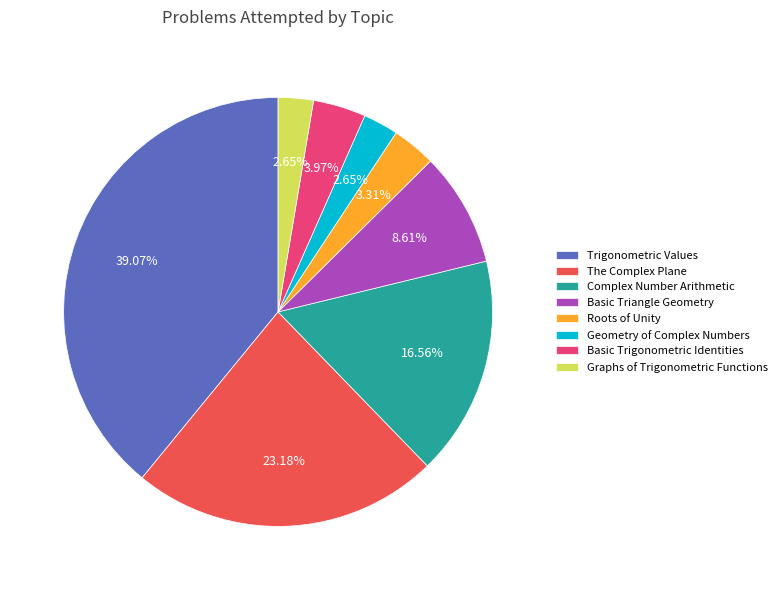

Does any single category account for the majority?

No